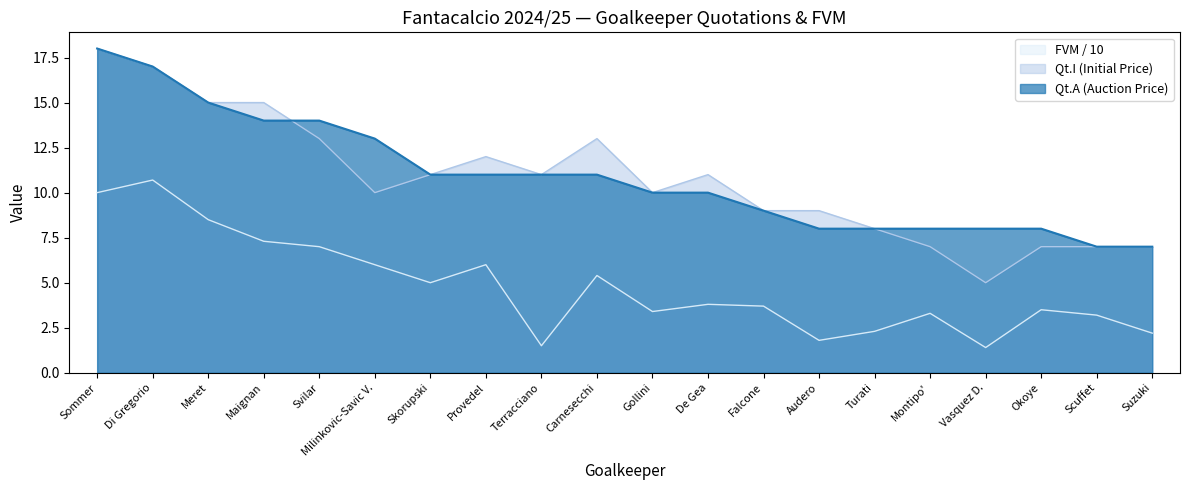

What is the difference between the maximum and minimum values in the Qt.I (Initial Price) series?

13.0